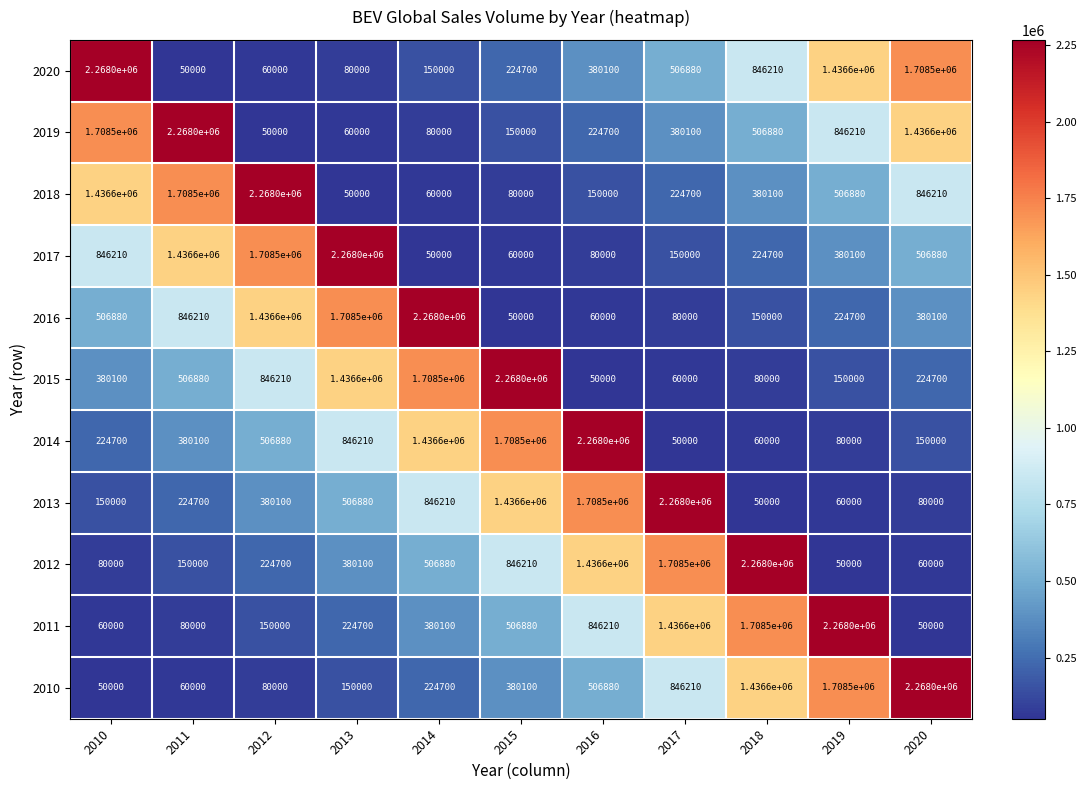

What is the total value across all series at 2017?

7710990